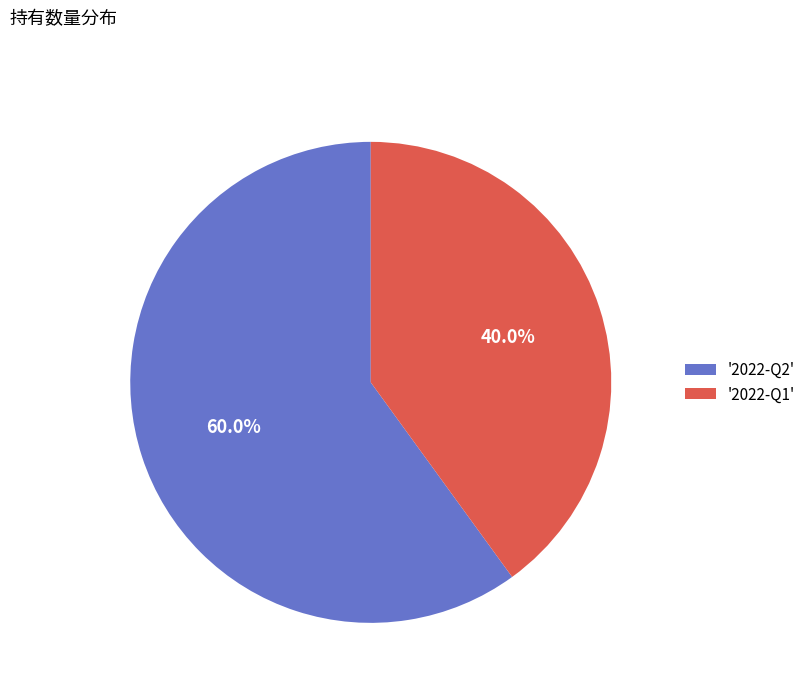

Count the number of slices in the pie.

2